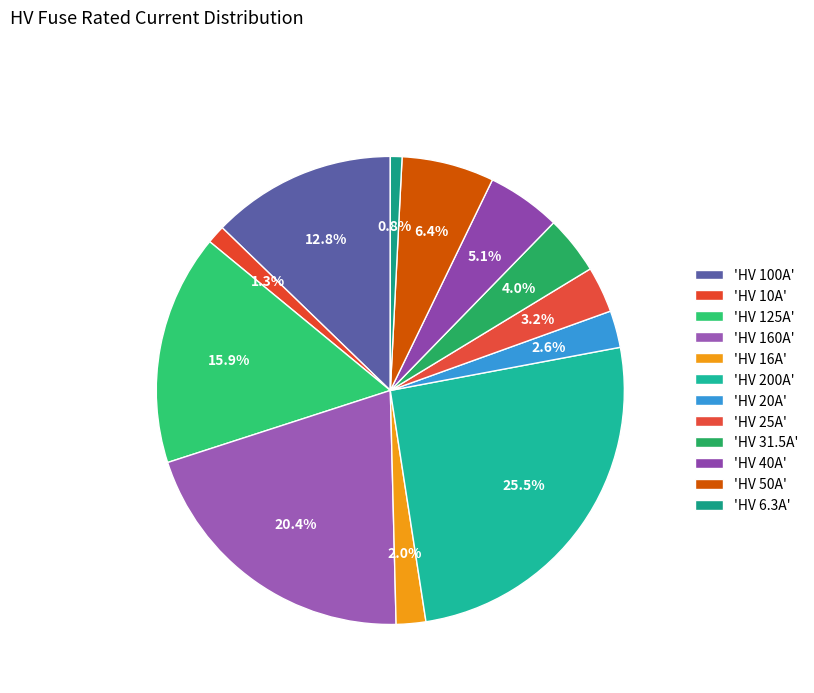

How many segments does this pie chart have?

12